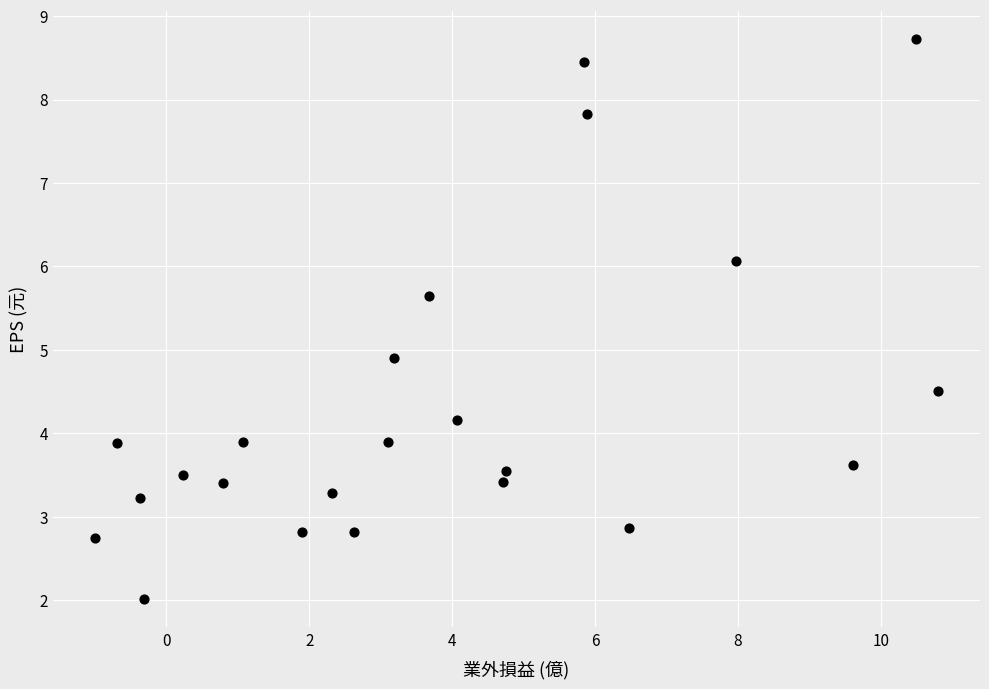

What Y value in the scatter plot is closest to 5?

4.9